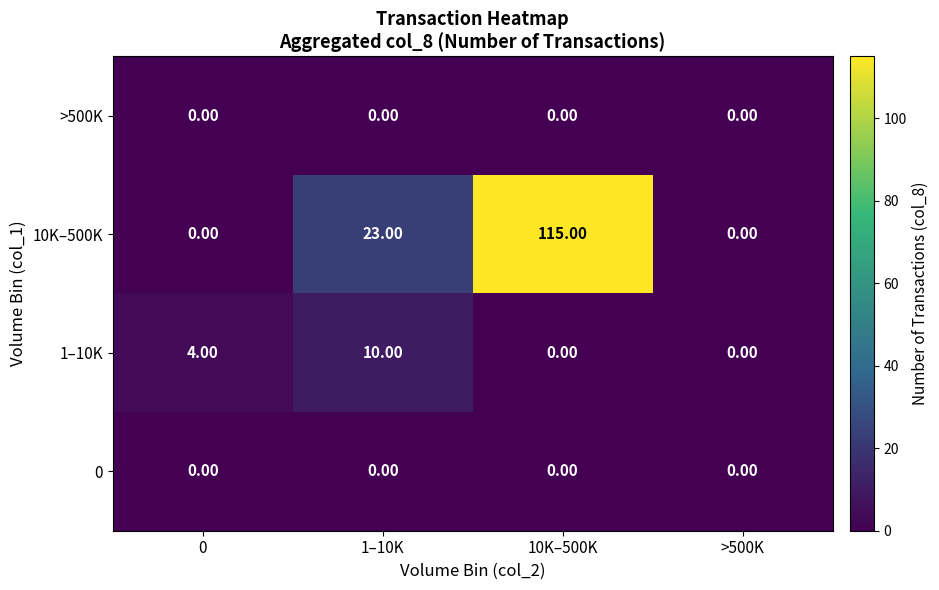

What is the difference between the maximum and minimum values in the 1–10K series?

10